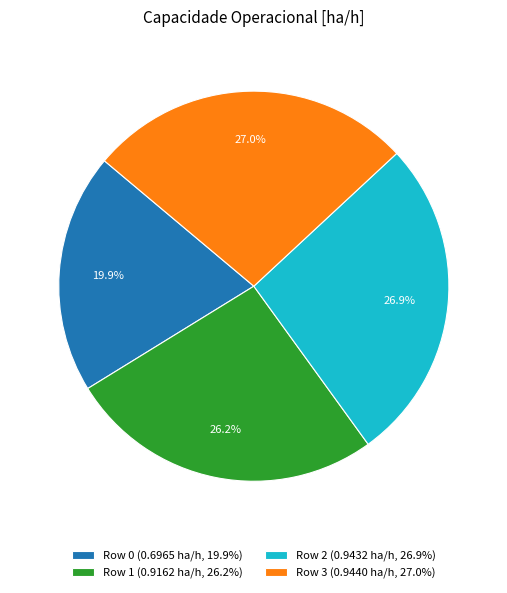

To the nearest percent, what percentage of the pie is Row 2?

27%